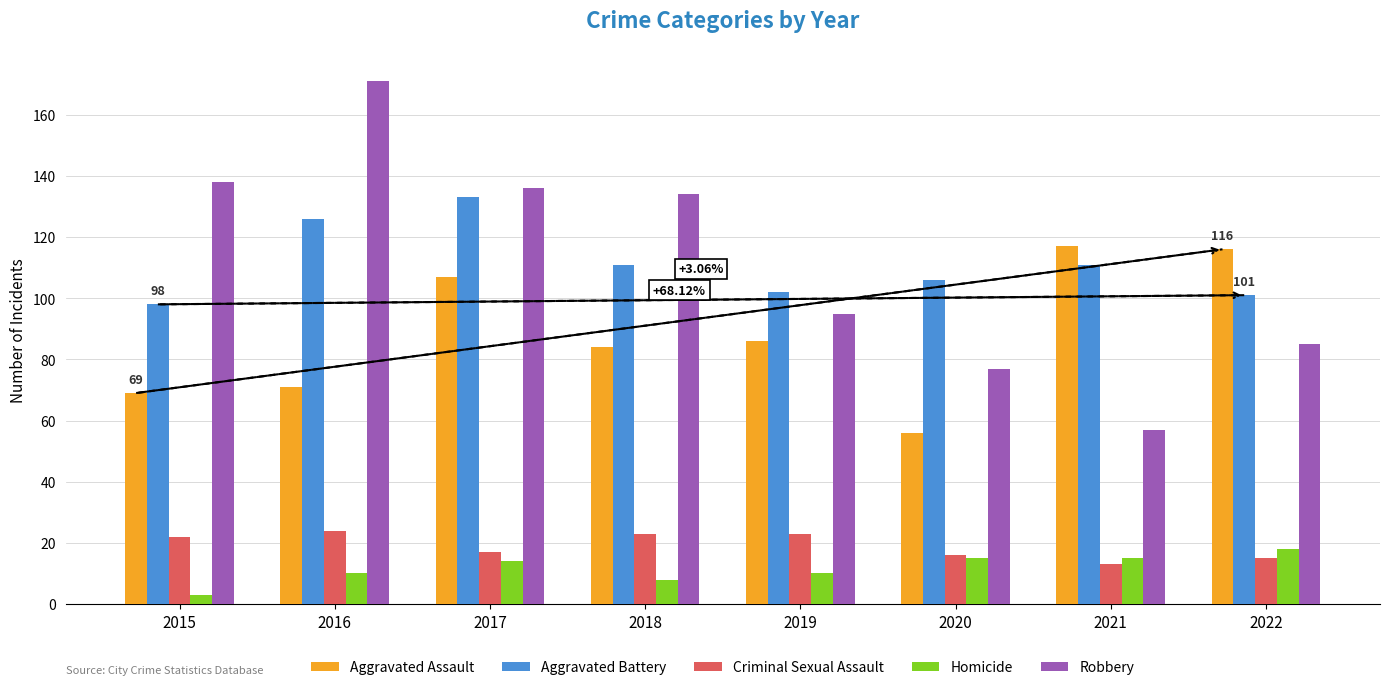

Does the chart contain stacked bars?

No